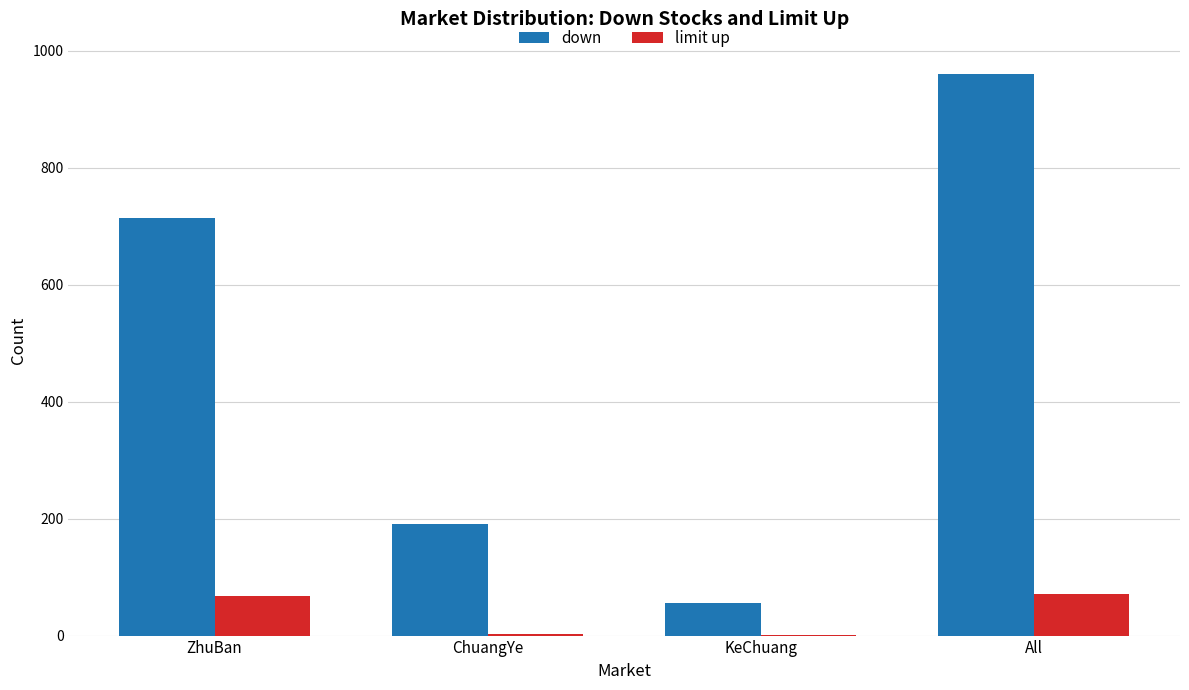

True or false: down has a value of 960 at All.

True